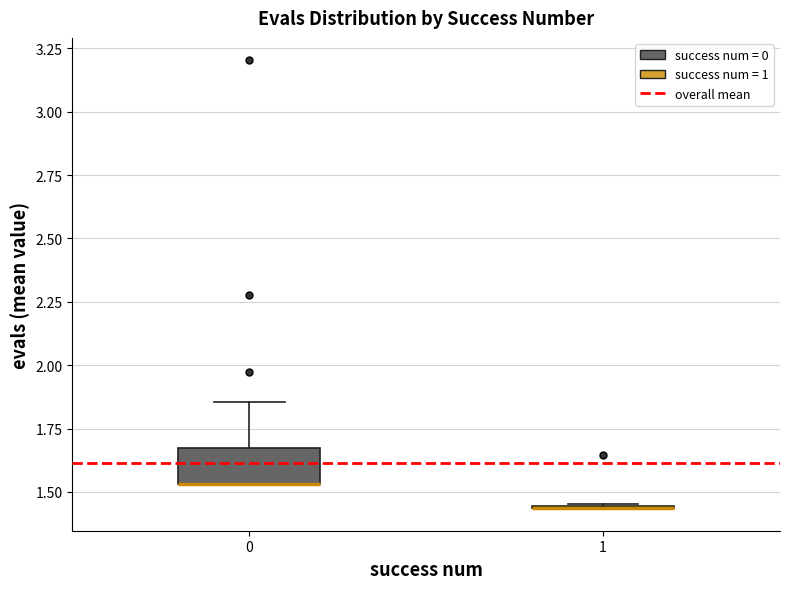

Comparing the boxes themselves (not the whiskers), which one is the tallest?

0